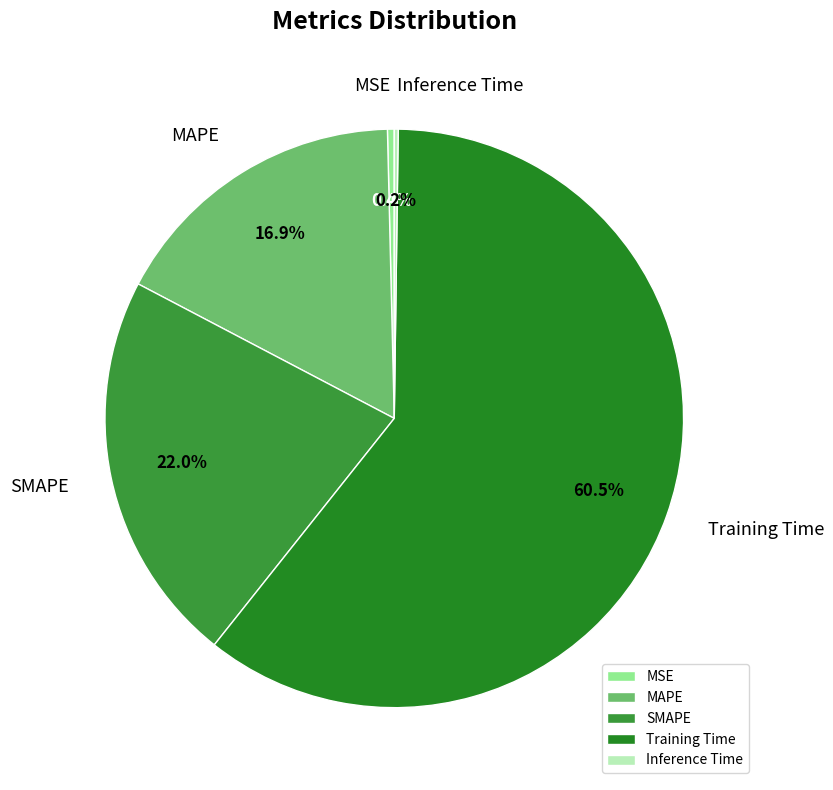

Between MSE and MAPE, which is larger?

MAPE